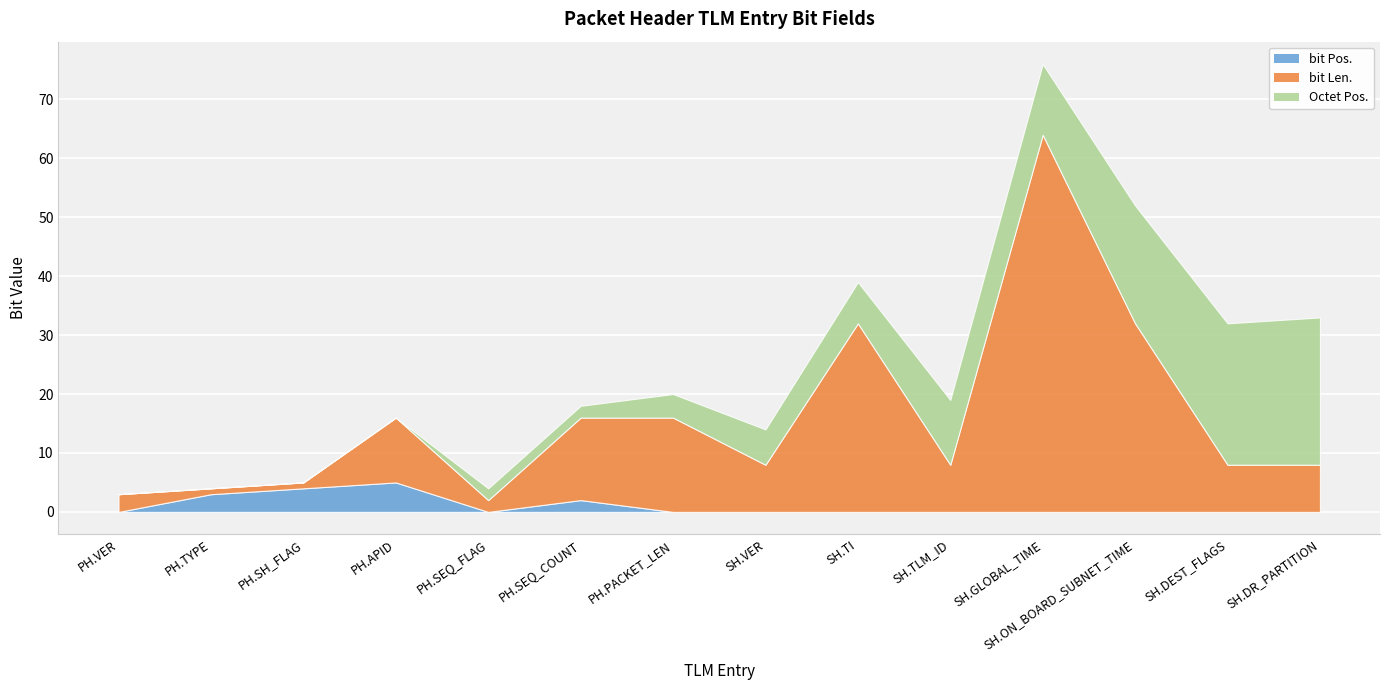

What is the label of the 11th point from the left?

SH.GLOBAL_TIME